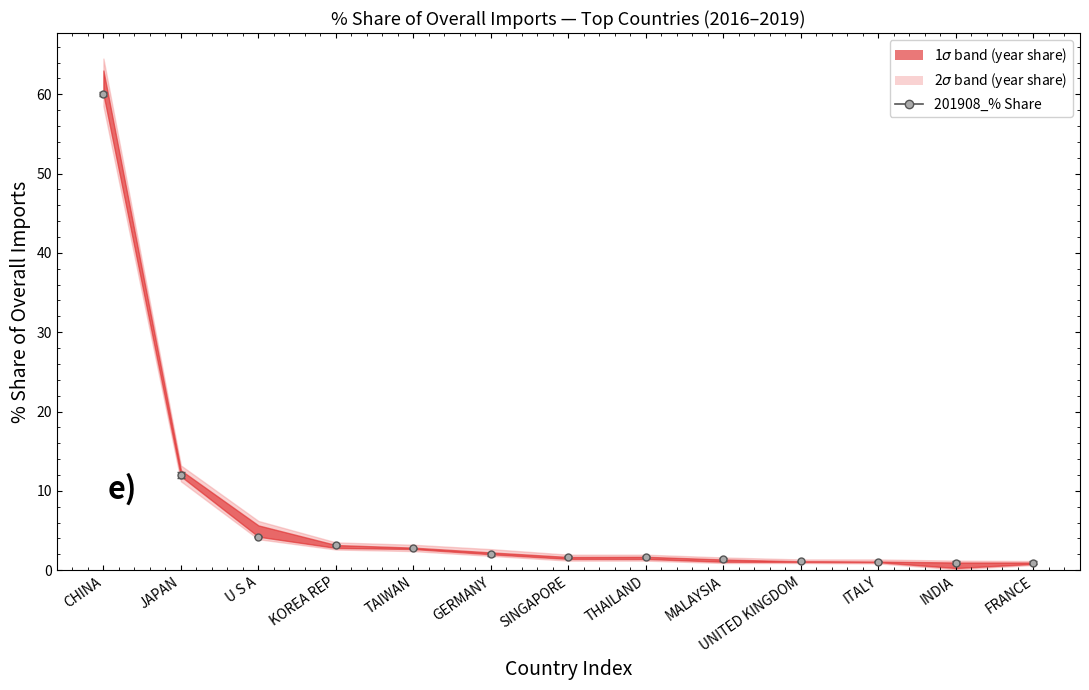

True or false: 201712_% Share has a value of 0.7 at INDIA.

True